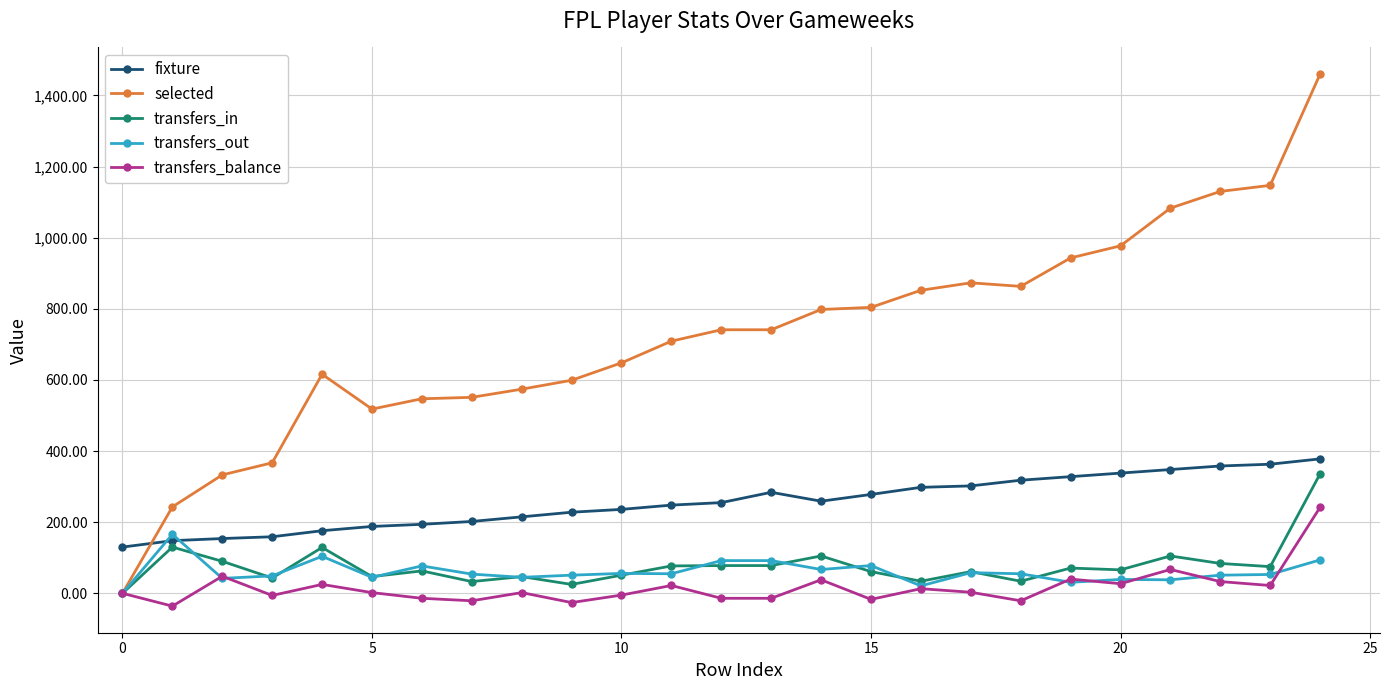

Which series has the widest spread of values?

selected